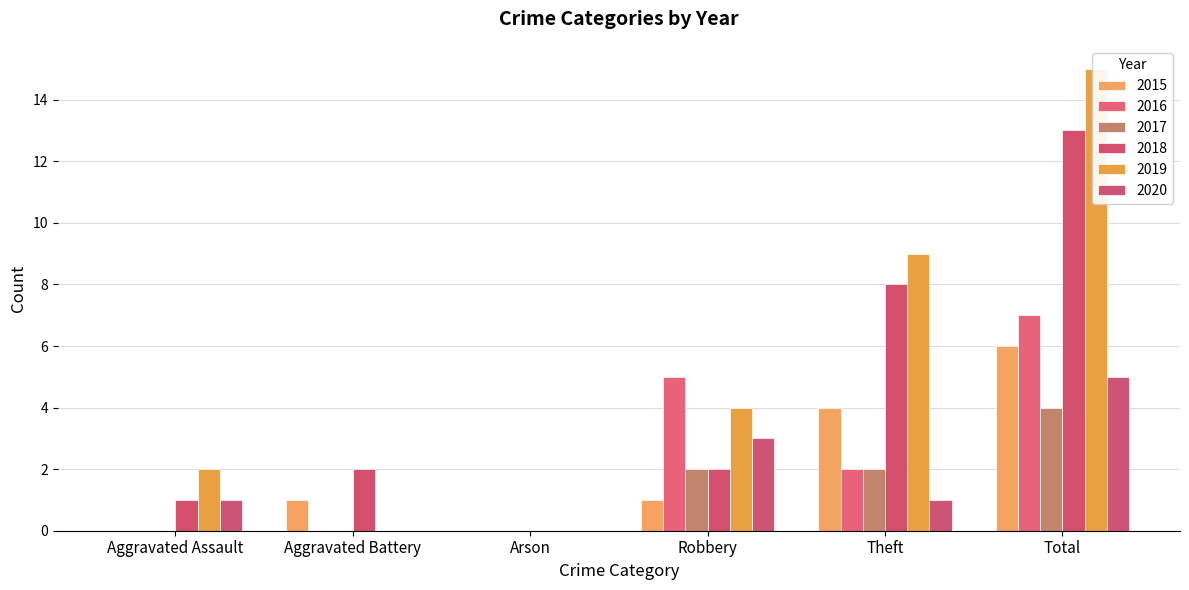

Which series has the largest total across all categories?

2019